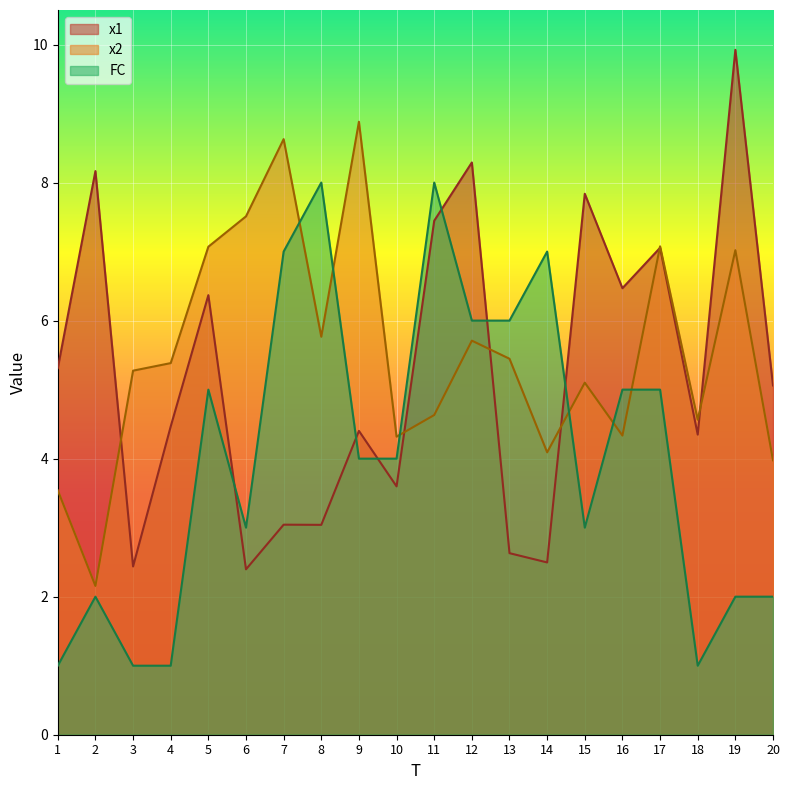

Does the chart display data point markers on the line(s)?

No